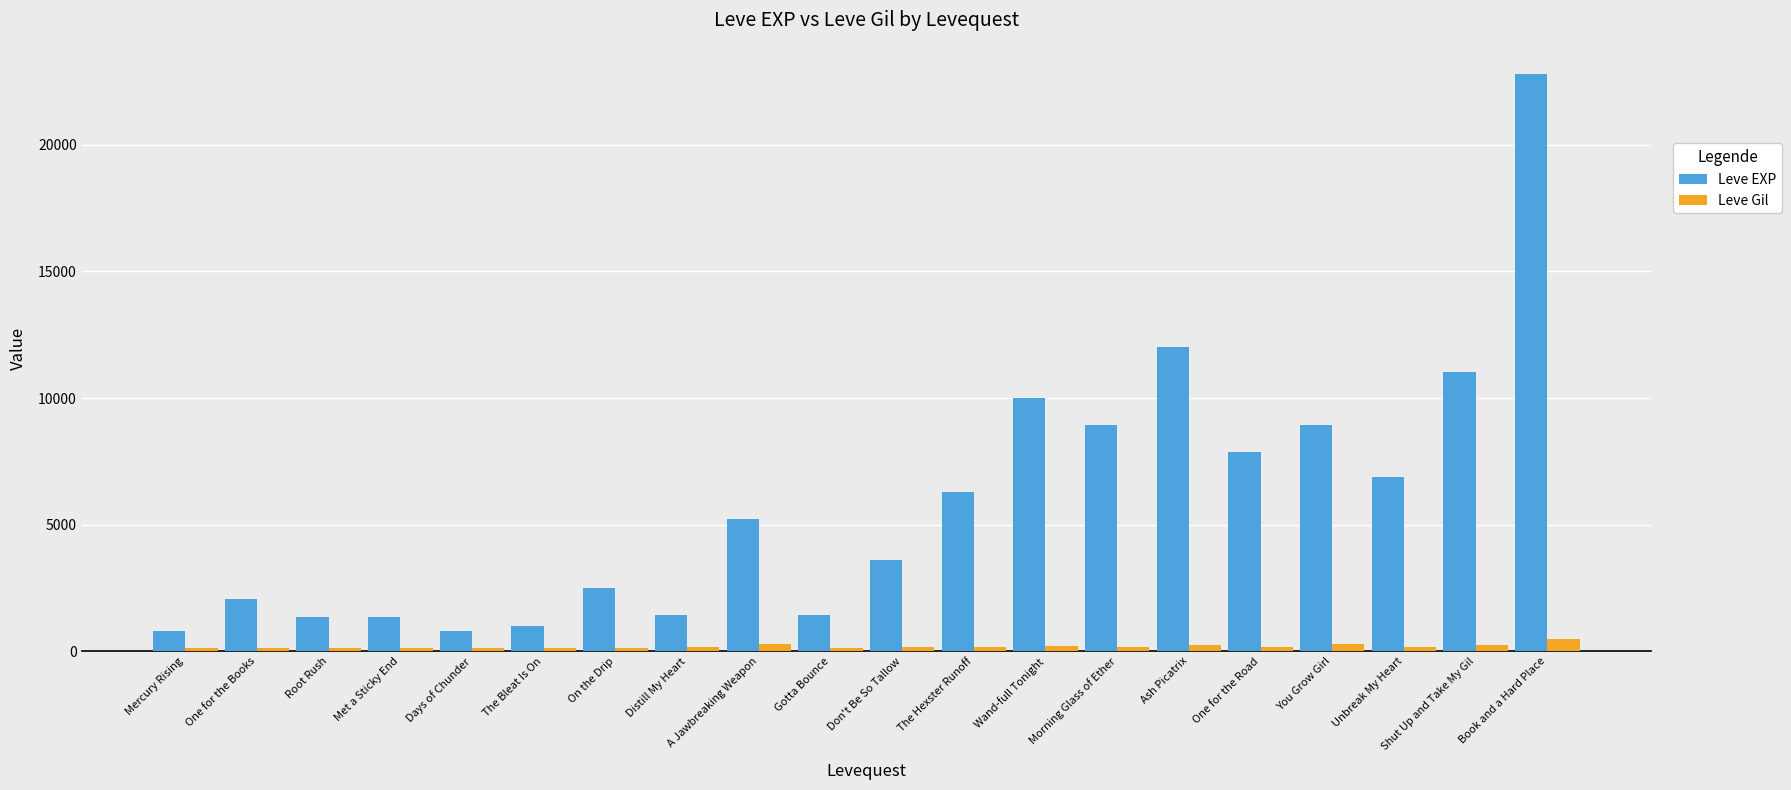

What is the sum of all Leve EXP values?

116180